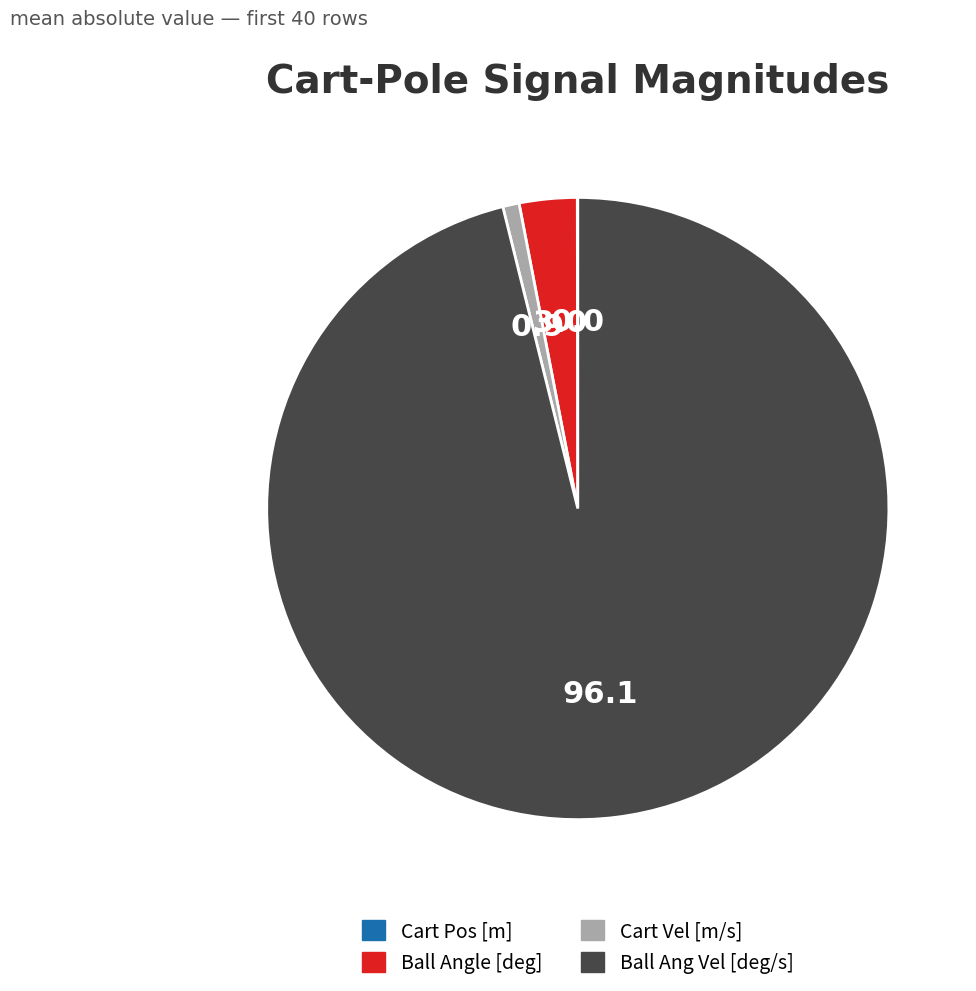

True or false: Cart Vel [m/s] accounts for 1% of the total.

True